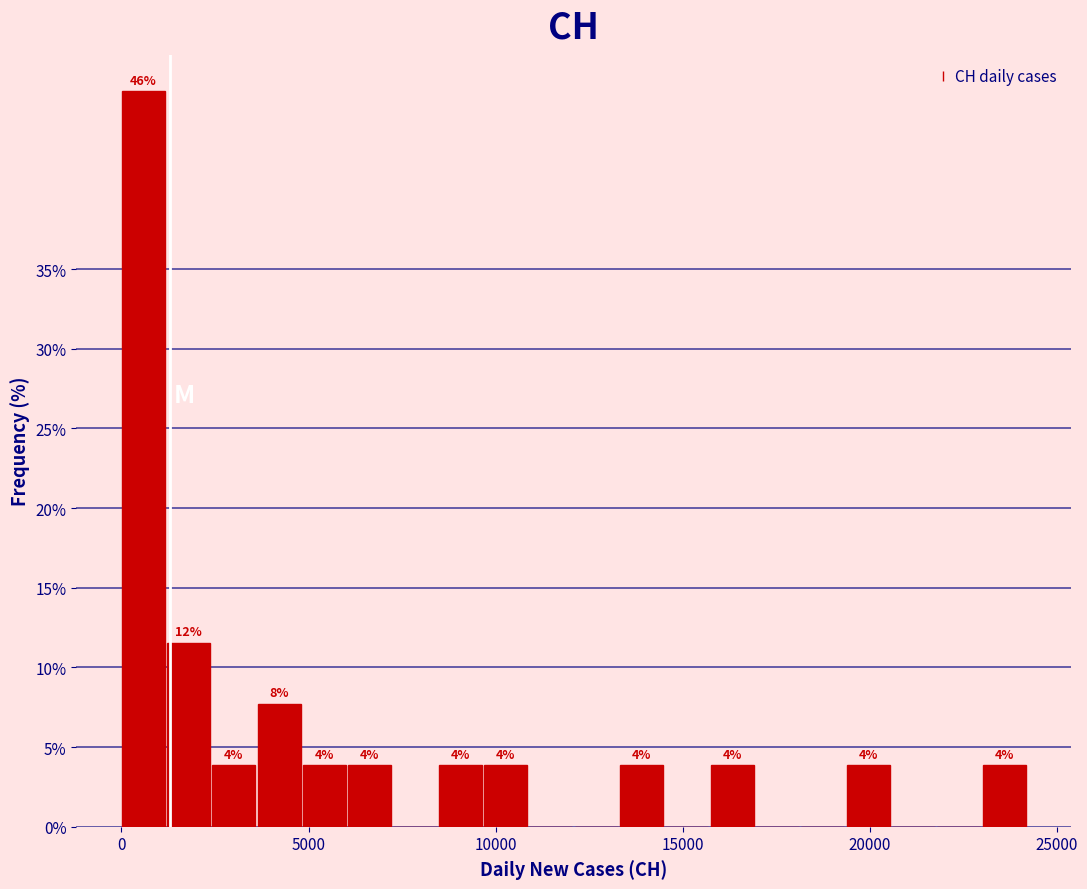

Read against the x-axis, roughly where is the centre of the tallest bar?

500